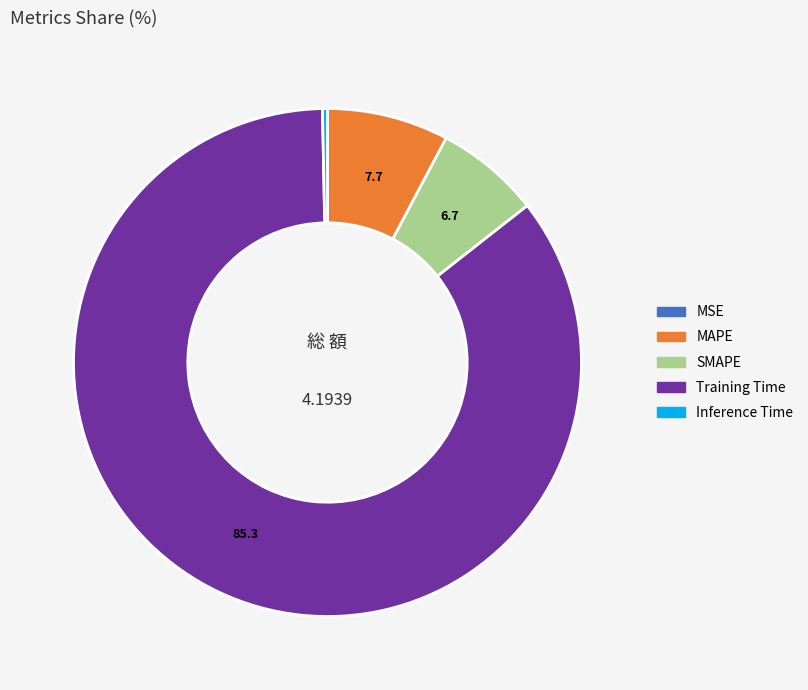

Is there a majority slice in this chart?

Yes